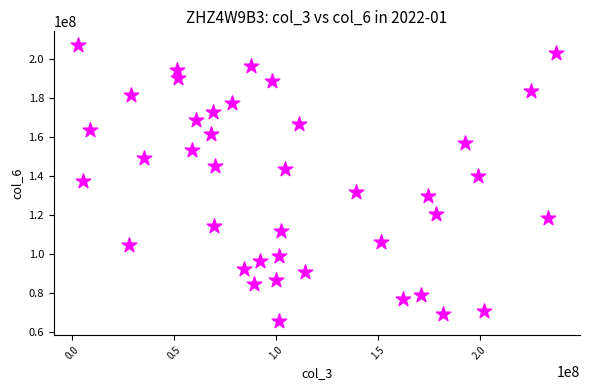

What is the range of X values (max minus min)?

234665792